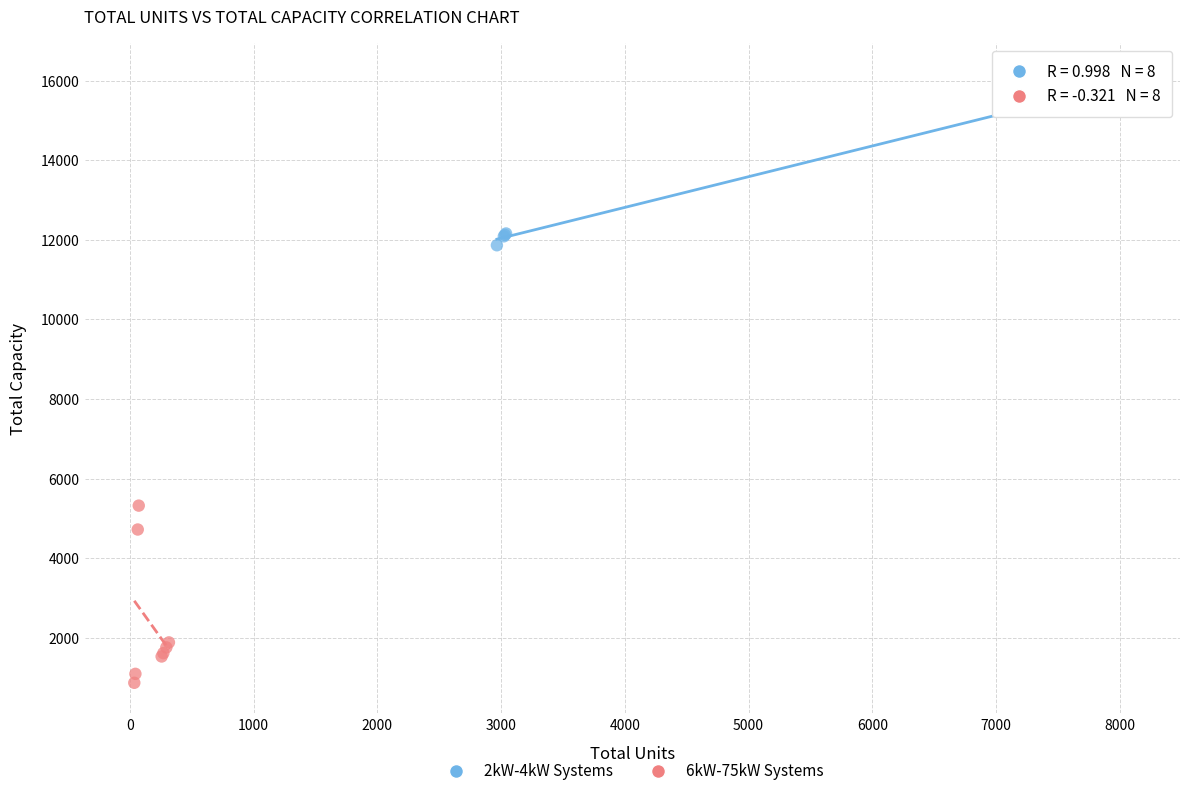

Which series reaches the minimum Y coordinate?

6kW-75kW Systems